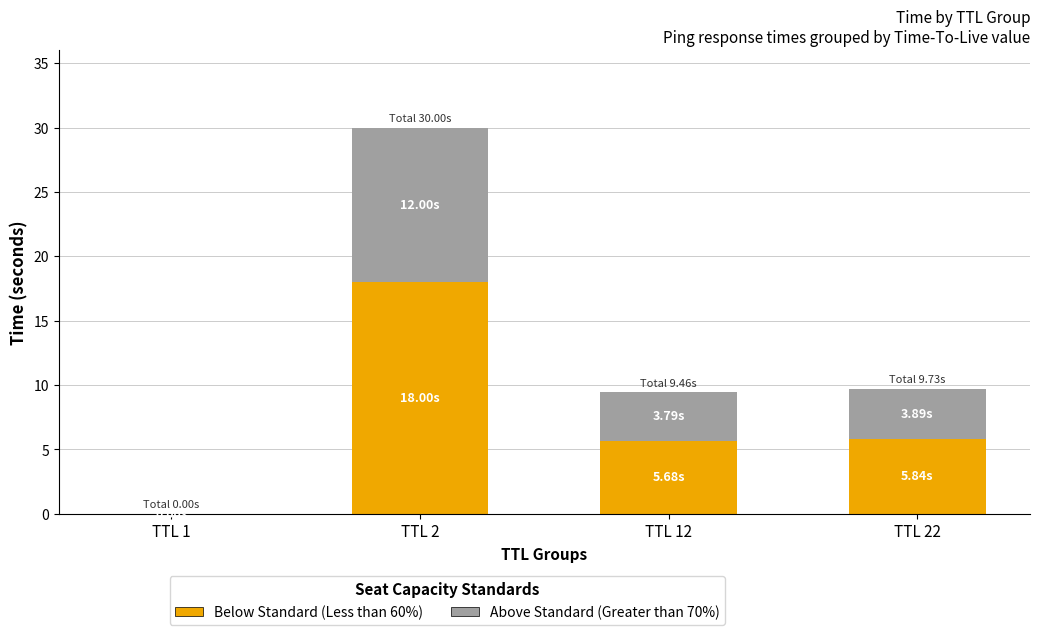

At which category is the sum across all series the highest?

TTL 2